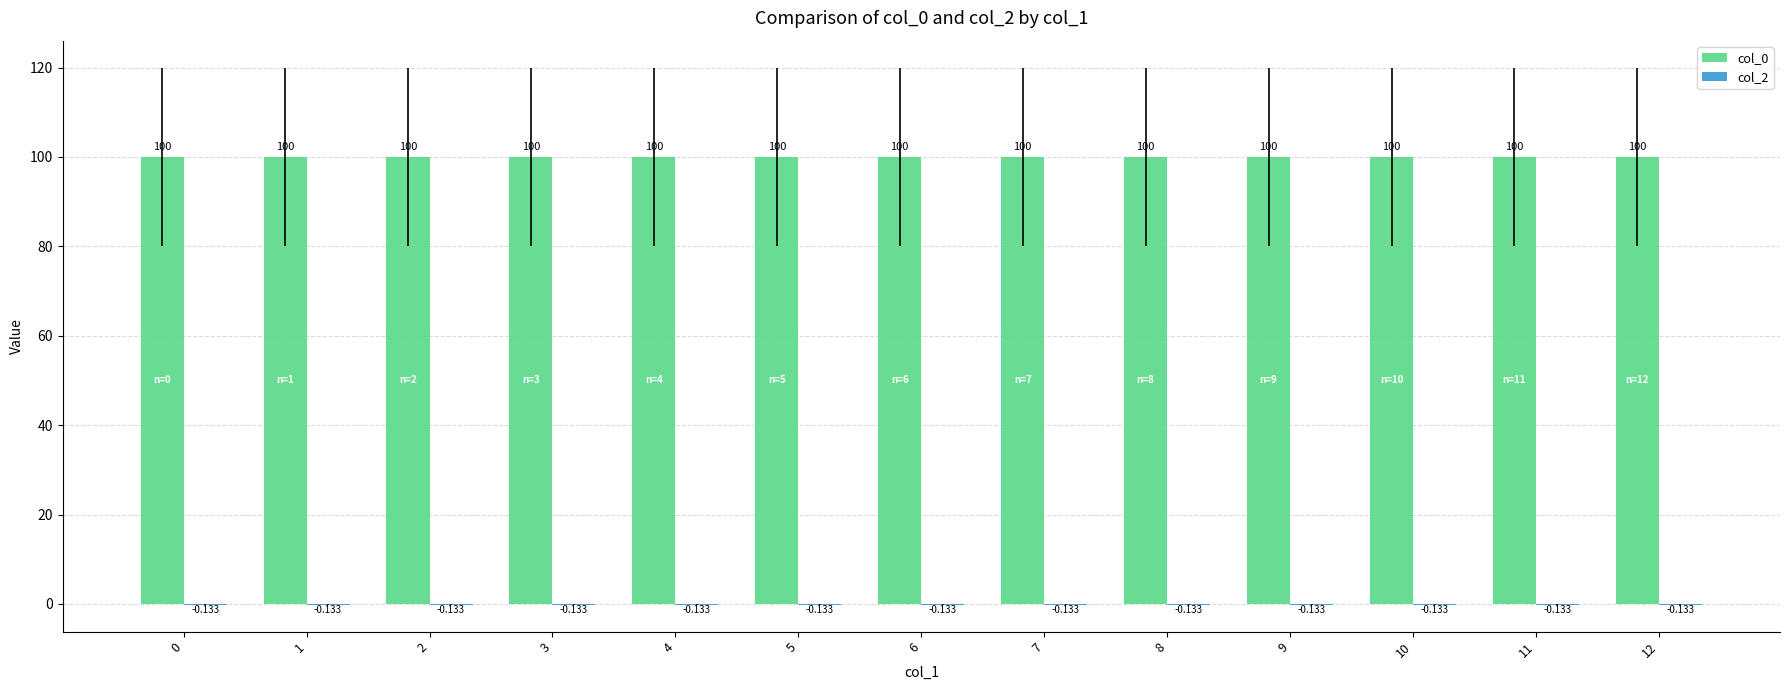

Are the bars horizontal?

No